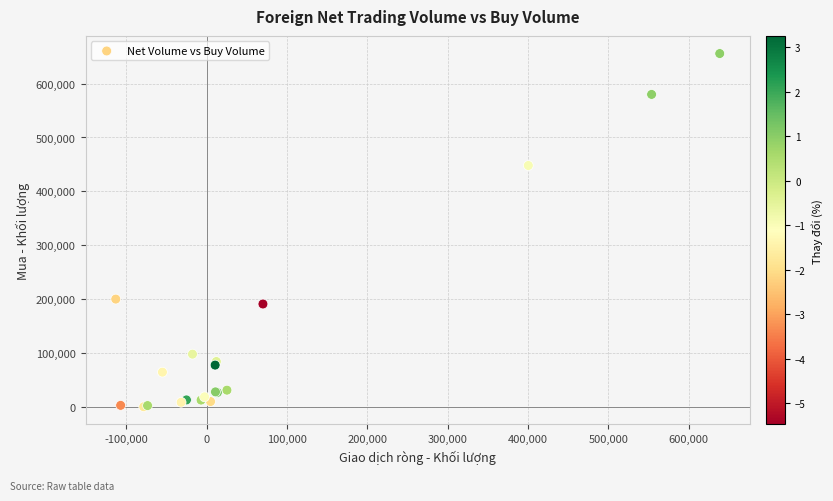

What Y value in the scatter plot is closest to 328150?

448100